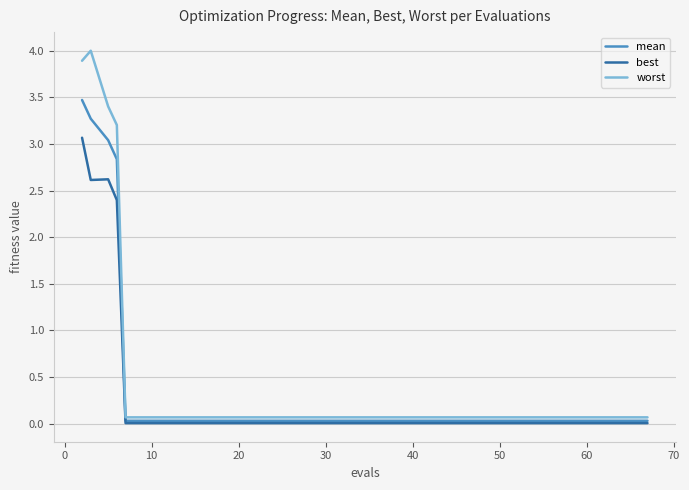

True or false: worst and mean cross at least once.

False